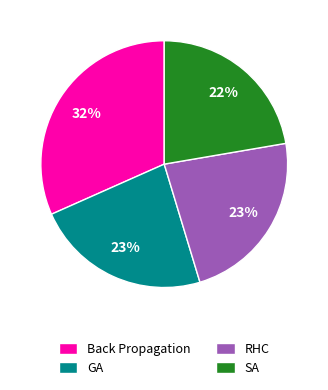

How many segments does this pie chart have?

4